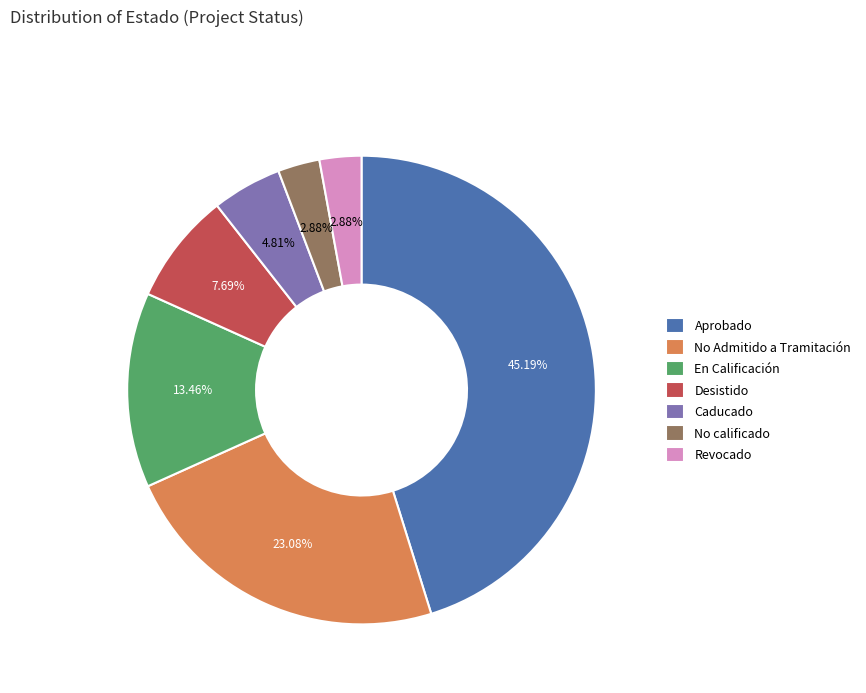

Does Aprobado represent more than half of the total?

No